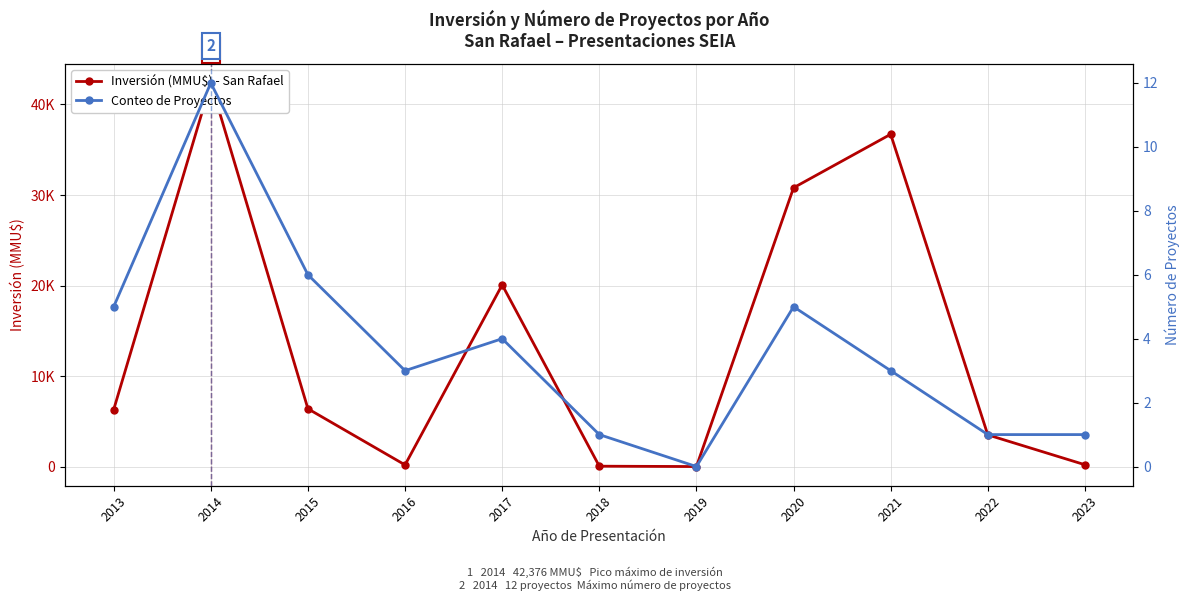

Which label corresponds to the smallest value in the chart?

2019